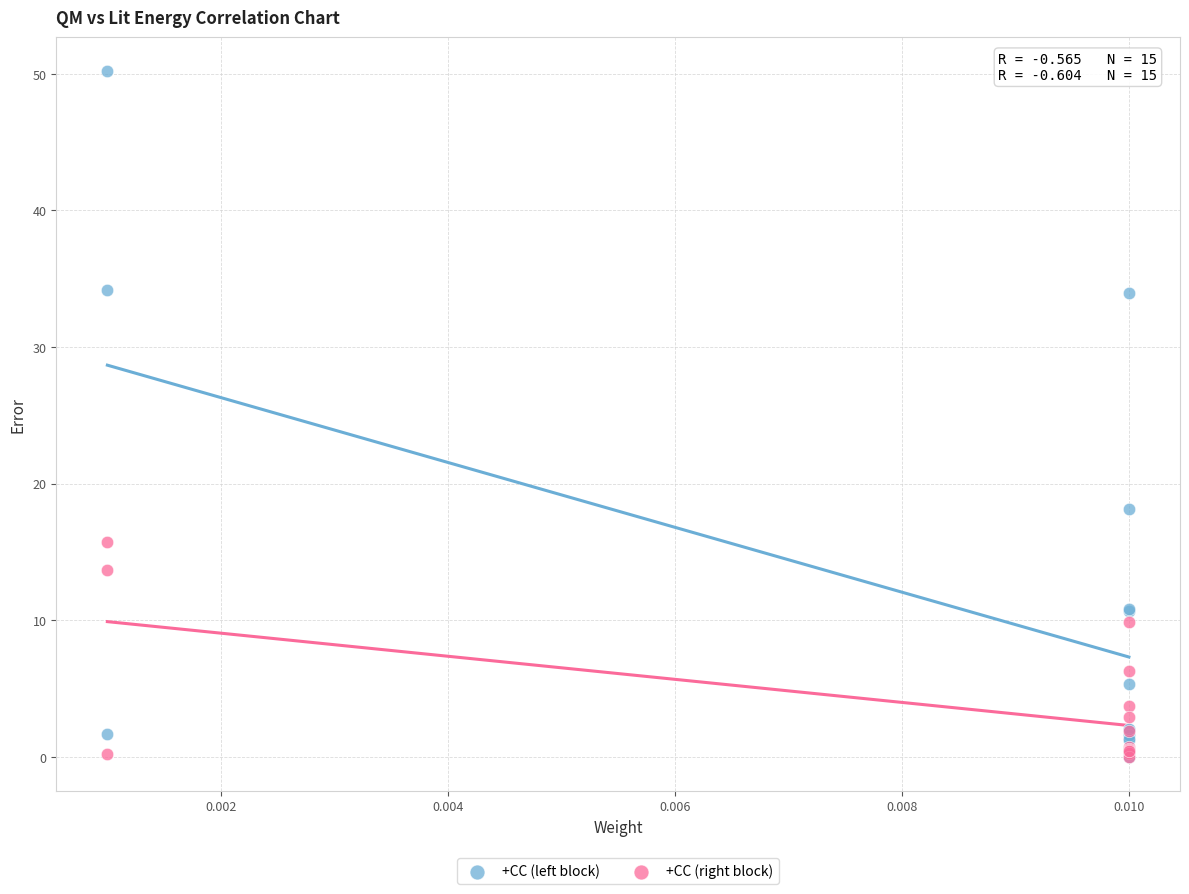

In the +CC (right block) series, what Y value is closest to 7?

6.2